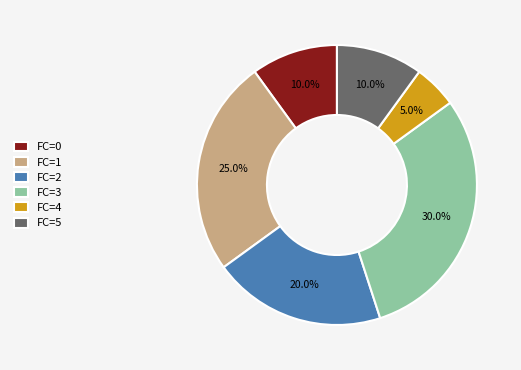

Is FC=0 the majority of the pie?

No